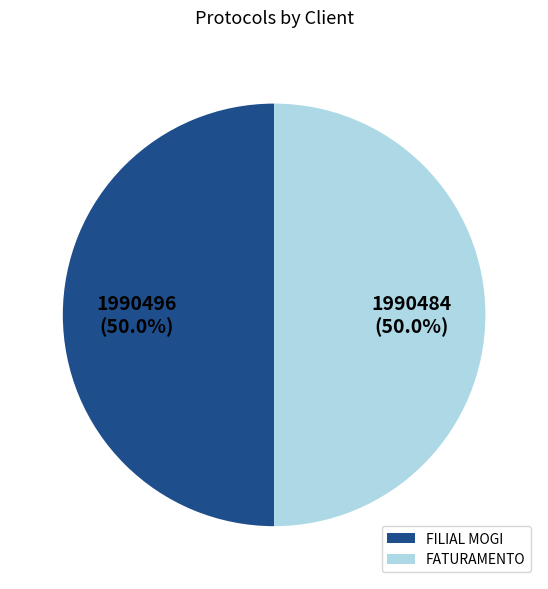

Is it true that FILIAL MOGI is 50% of the pie?

True